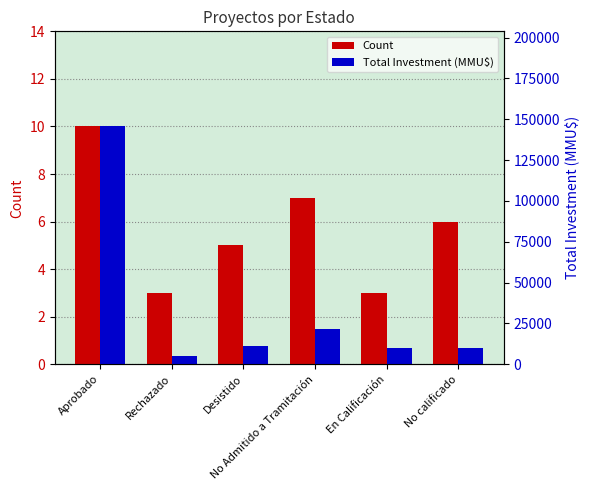

At how many categories does at least one series exceed 52809?

1